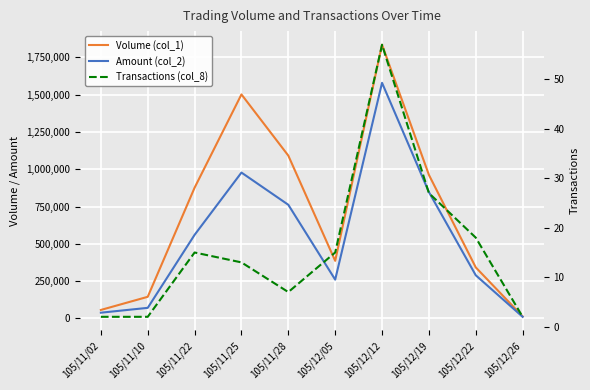

Between 105/11/25 and 105/12/12, which series saw the biggest shift?

Amount (col_2)